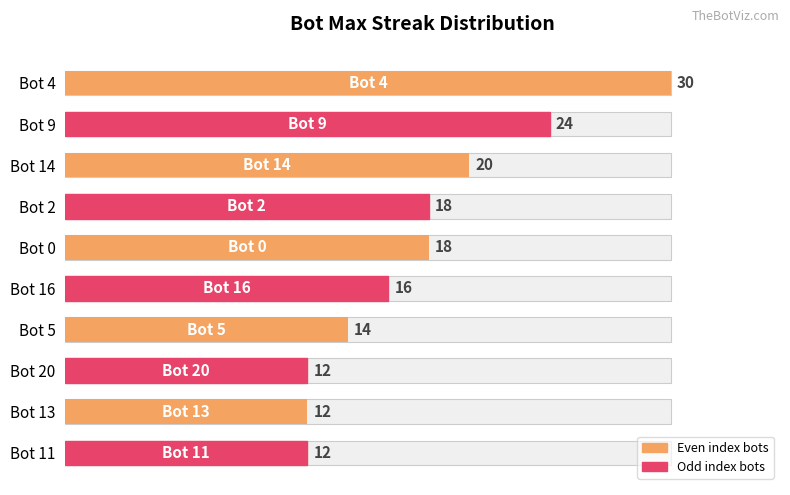

What is the value of the 3rd bar from the left?

20